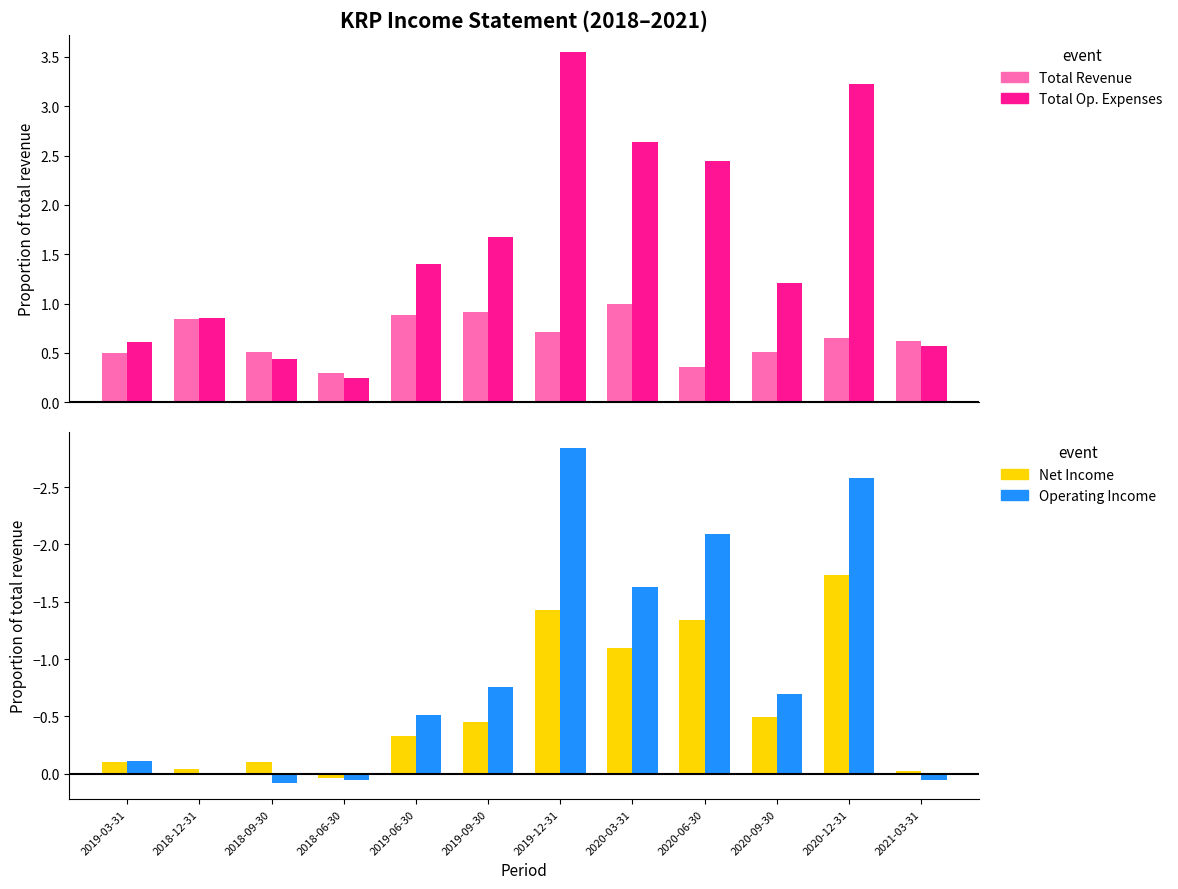

How many groups of bars are there?

12